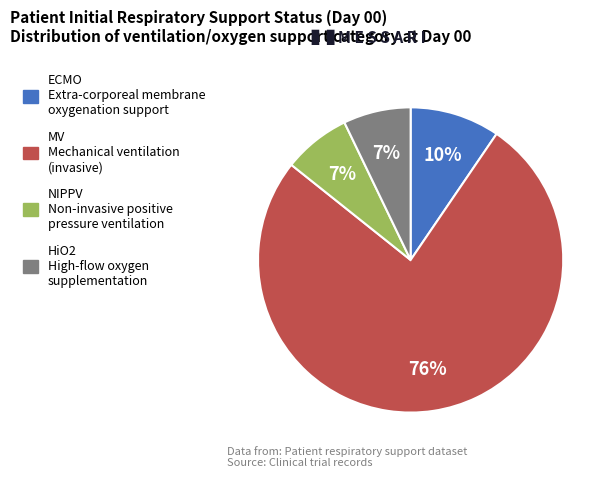

Is there a majority slice in this chart?

Yes